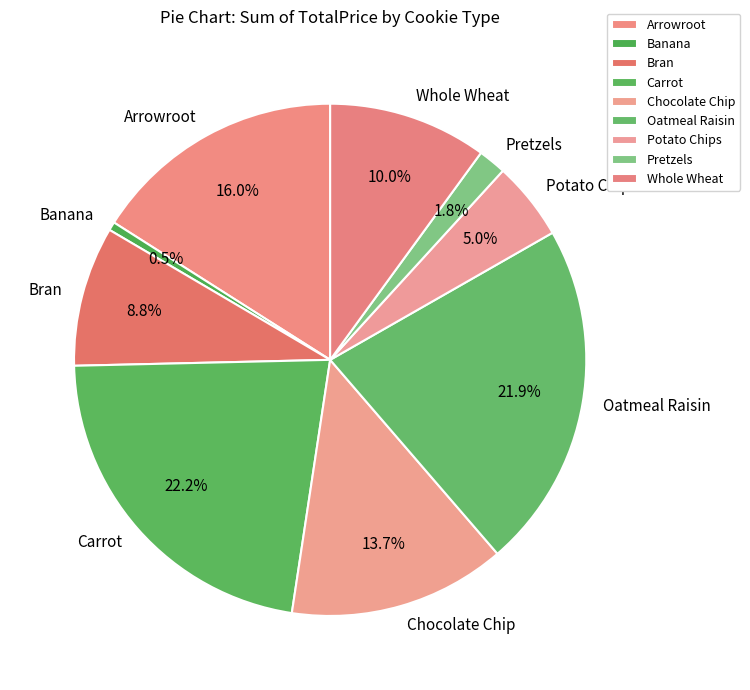

To the nearest percent, what is the average slice percentage?

11%